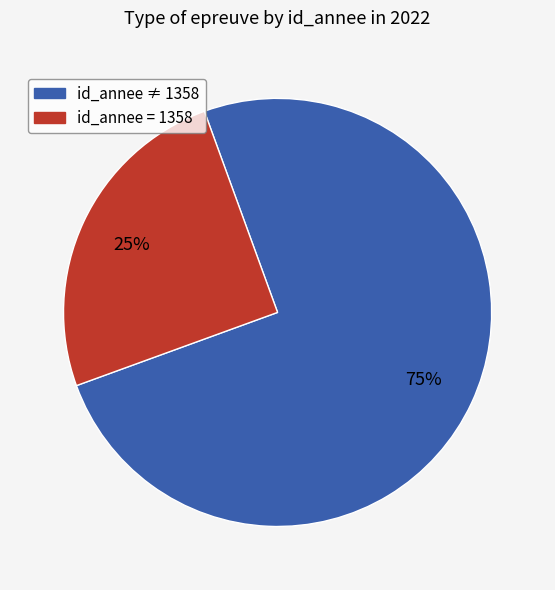

Is there a majority slice in this chart?

Yes